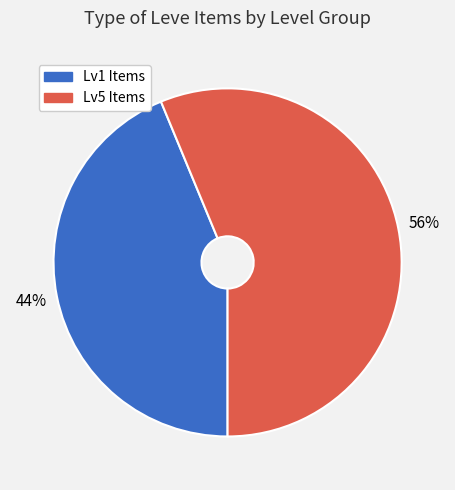

Approximately how many times larger is the value at Lv1 Items compared to Lv5 Items?

0.8